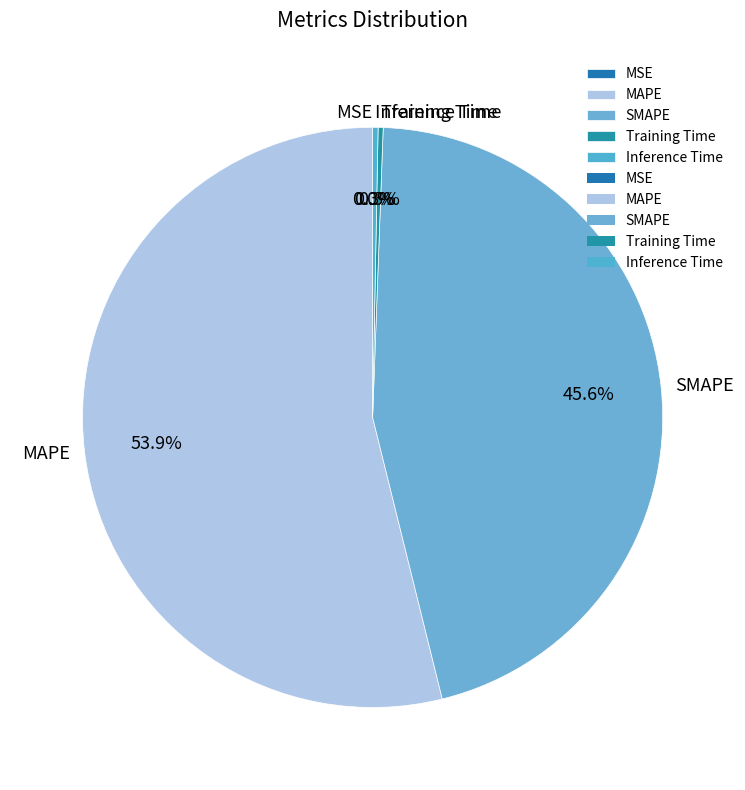

To the nearest percent, what is the average slice percentage?

20%